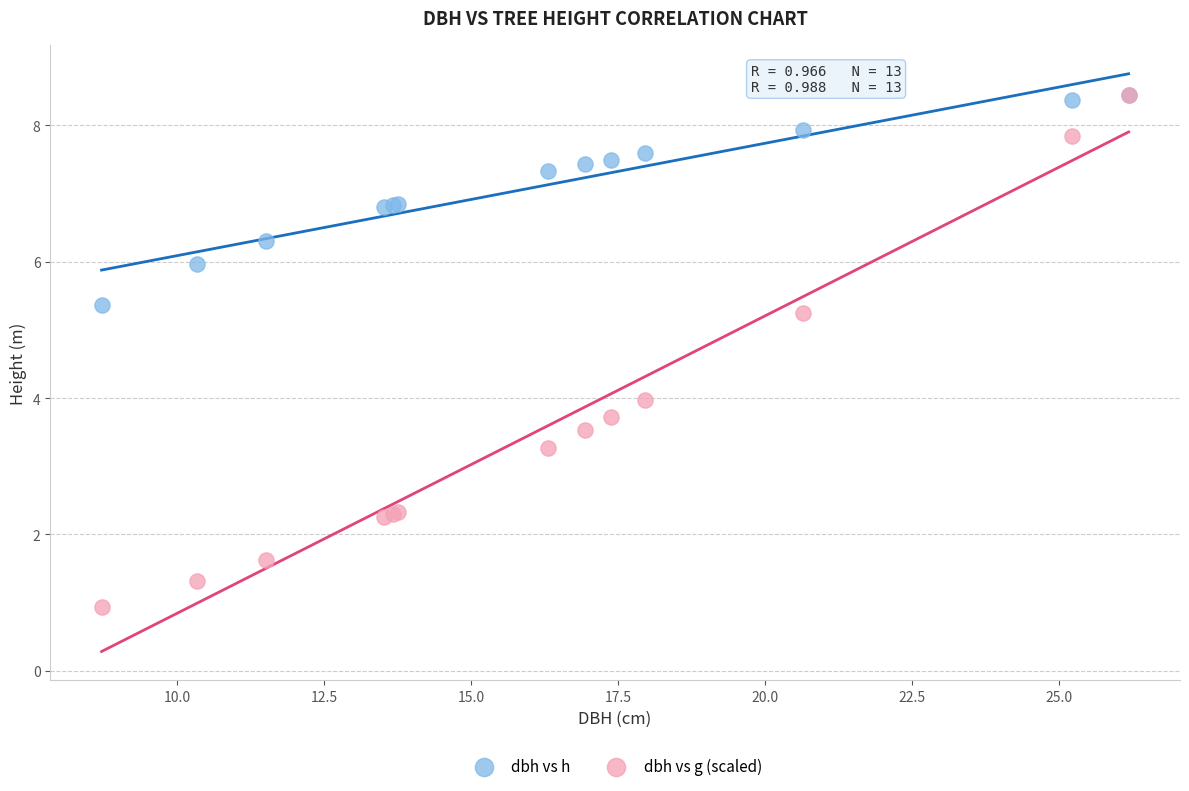

What are all the series names shown in the legend?

dbh vs h, dbh vs g (scaled)